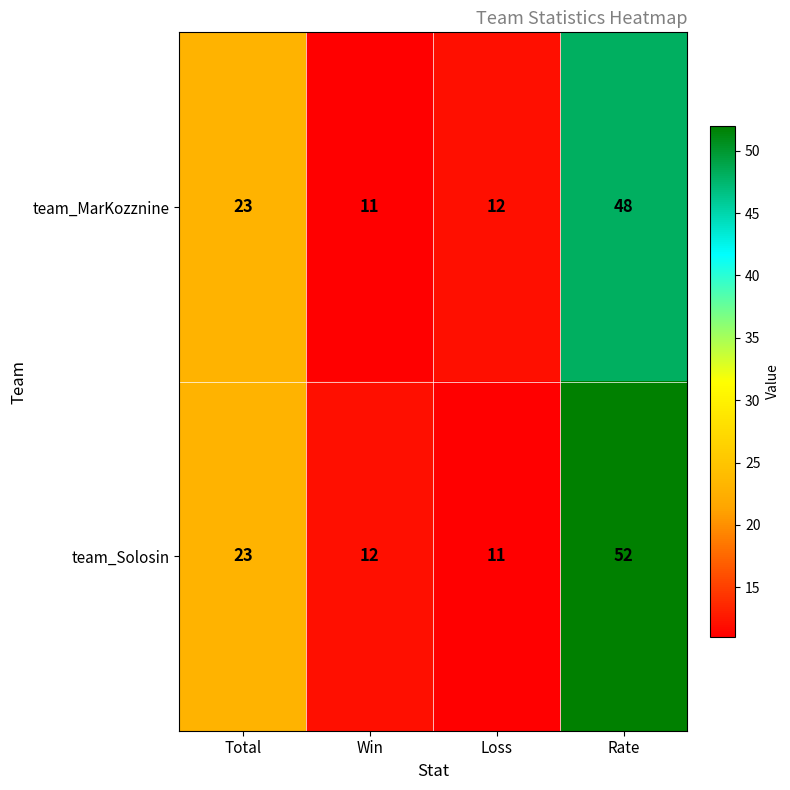

Where is team_MarKozznine nearest to the value 29?

Total